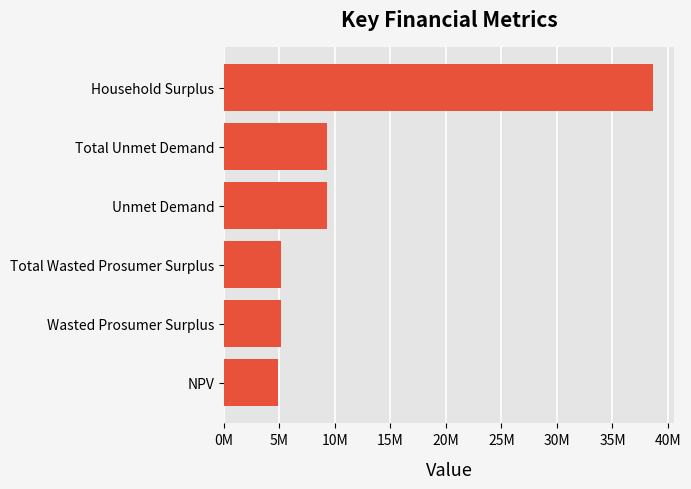

What is the sum of all values?

72342222.4